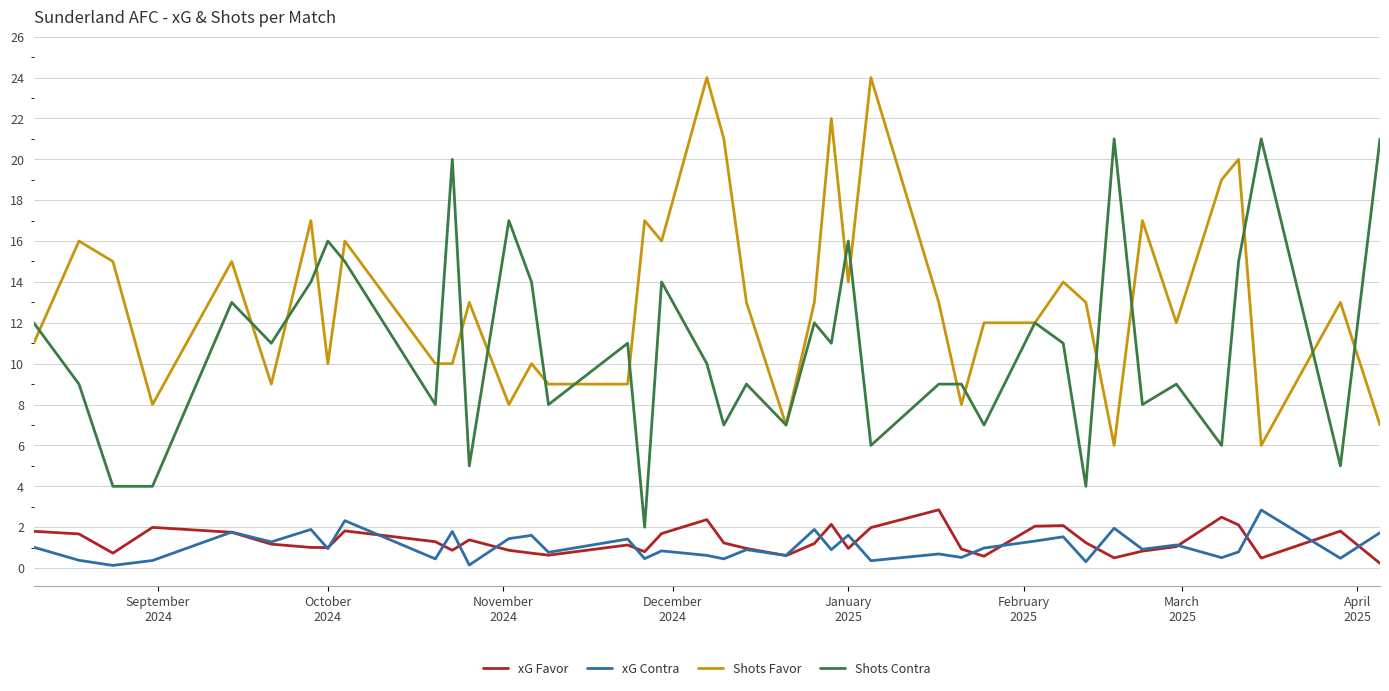

What is the maximum value for Shots Favor?

24.0